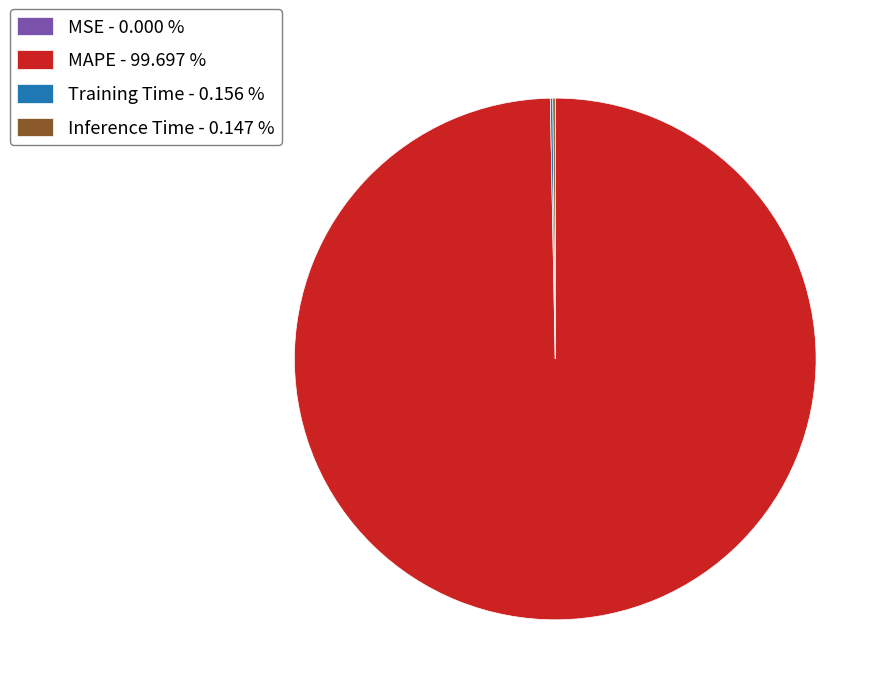

Does MAPE - 99.697 % account for over 50% of the chart?

Yes